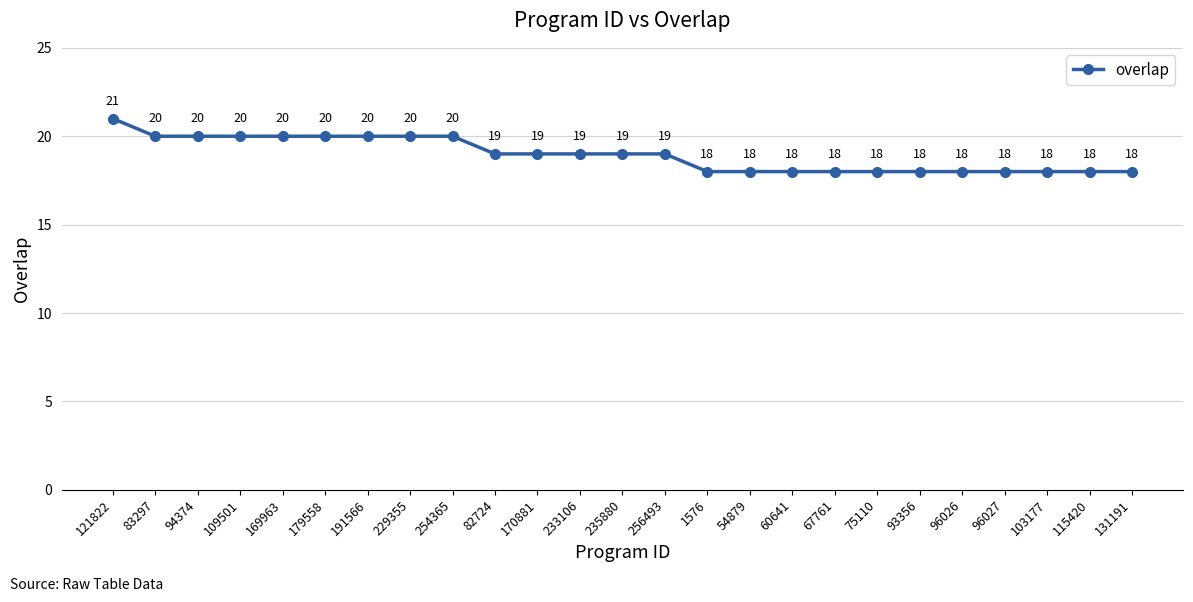

The chart shows a value of 33 at 256493. True or false?

False